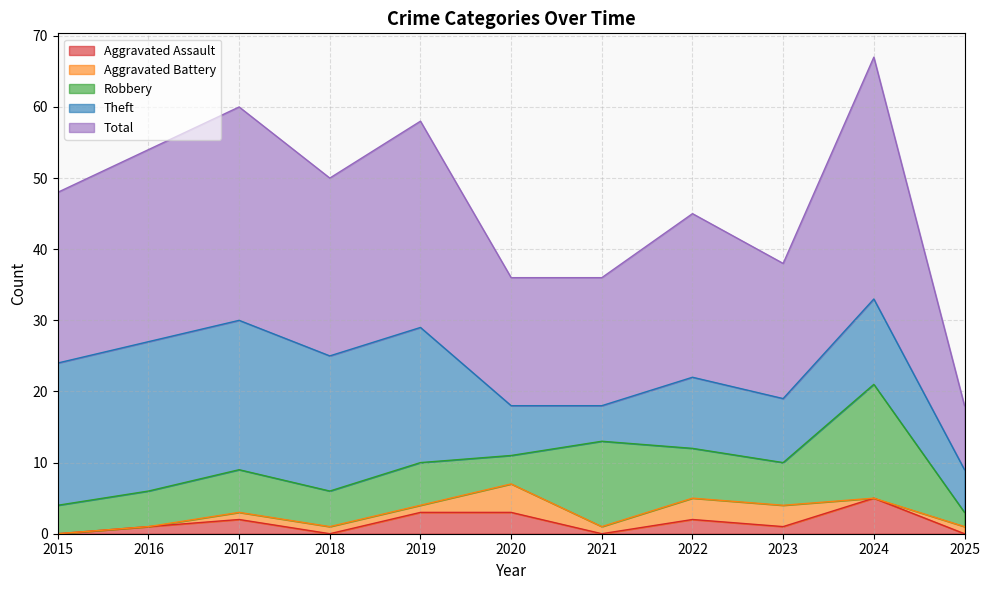

What is the value of the Robbery point at the 6th from the left?

4